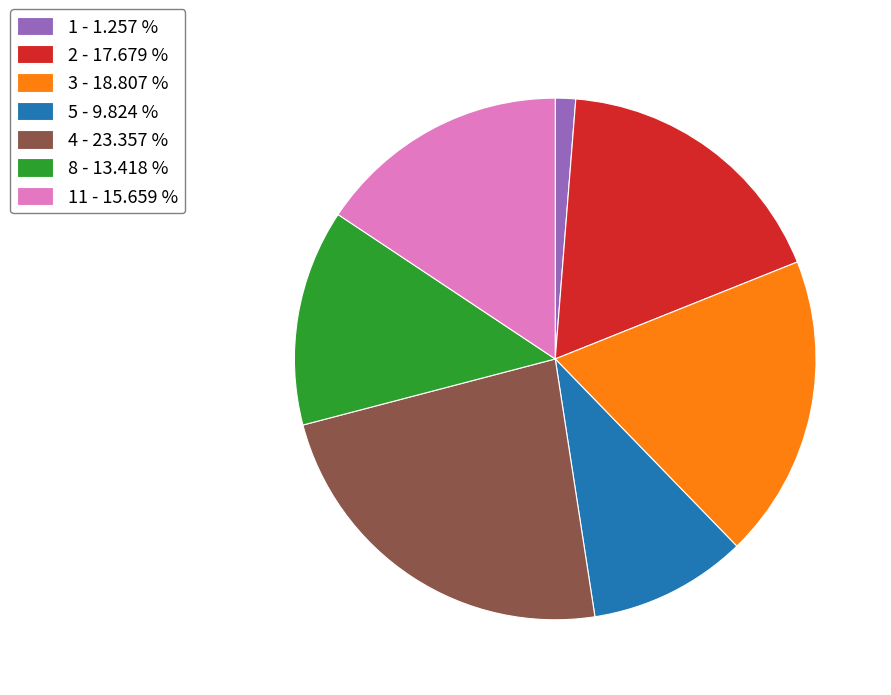

Which has a higher value, 1 - 1.257 % or 8 - 13.418 %?

8 - 13.418 %